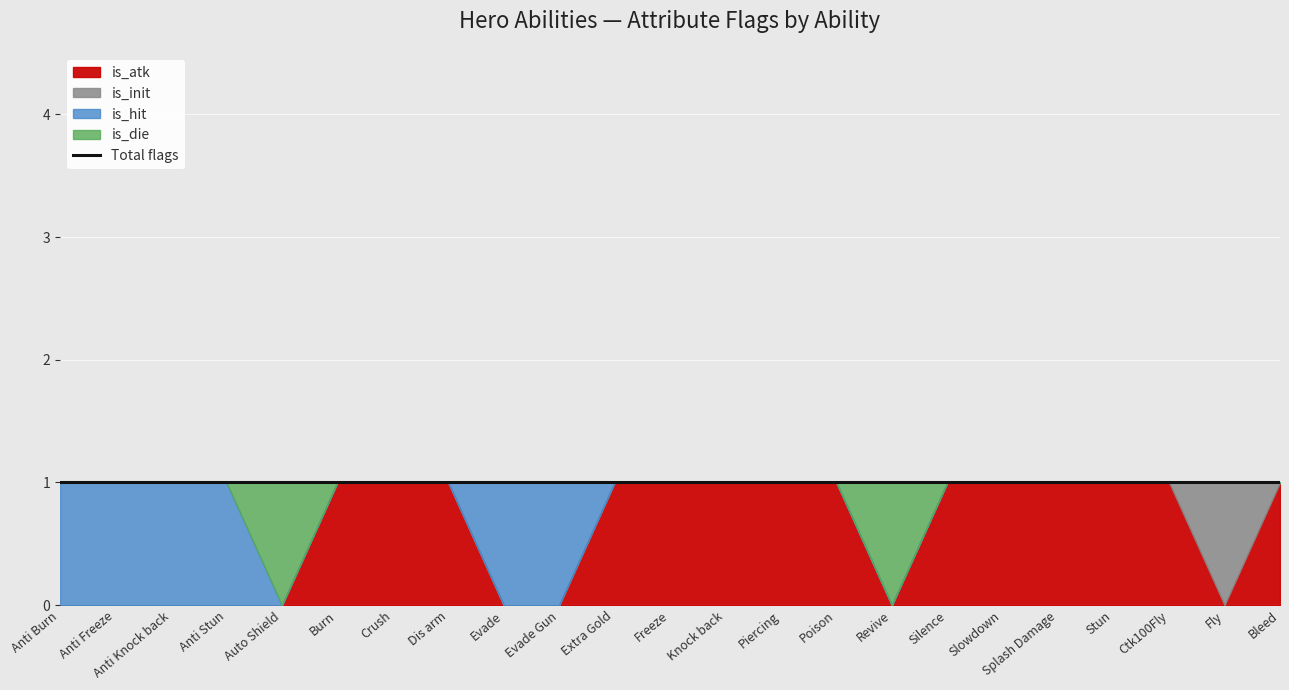

At which category is the sum across all series the highest?

Bleed